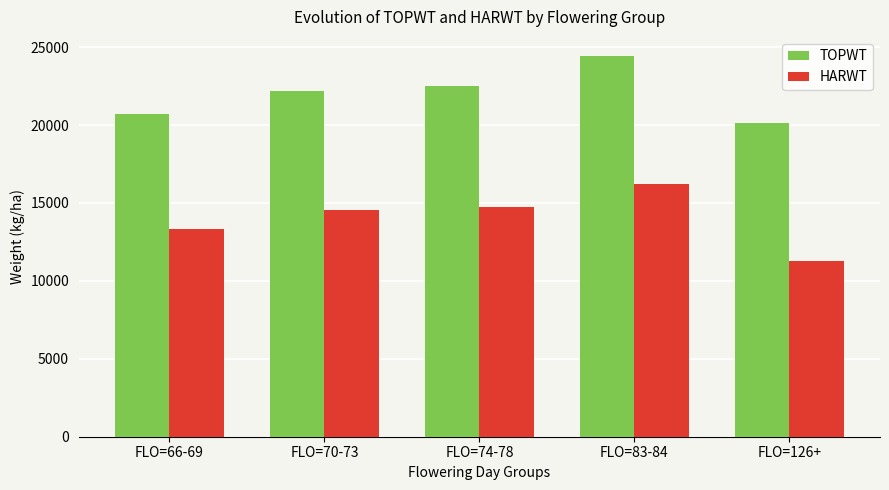

What is the label of the 2nd bar from the left?

FLO=70-73